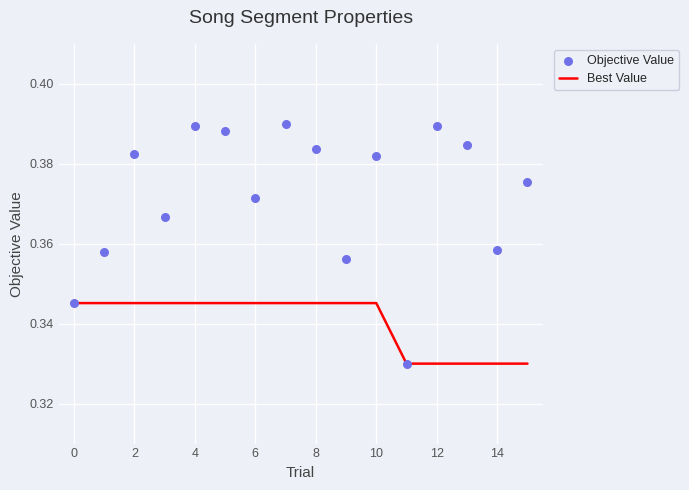

Is the value of Objective Value at 16 greater than the value of Best Value at 10?

Yes